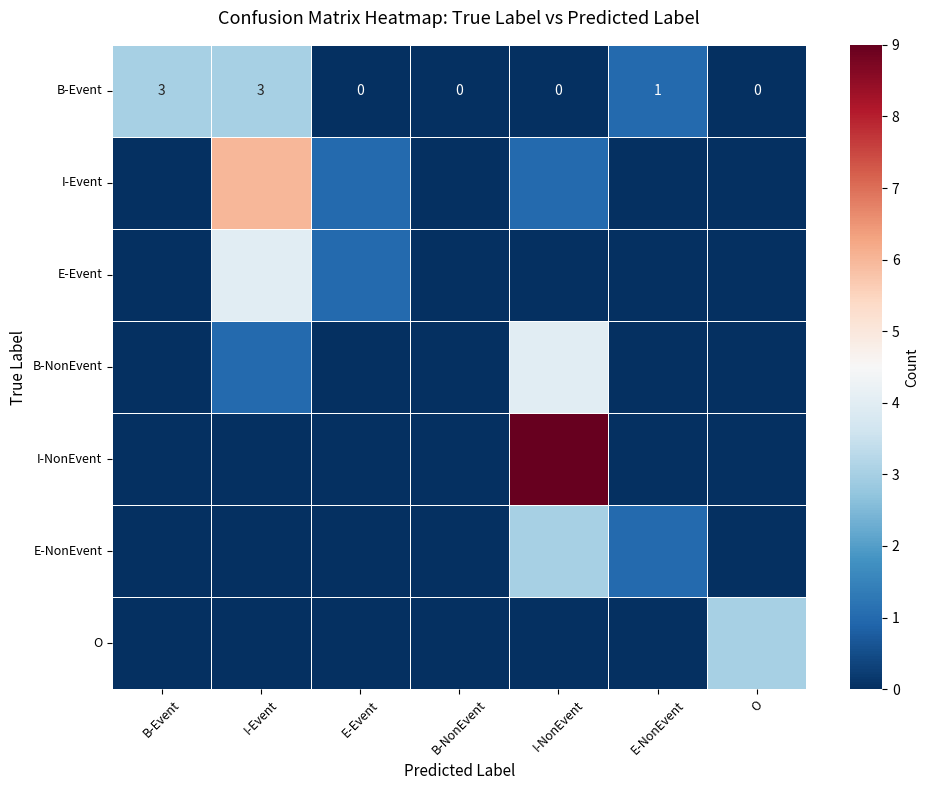

What is the difference between the maximum and second lowest values in the B-Event series?

3